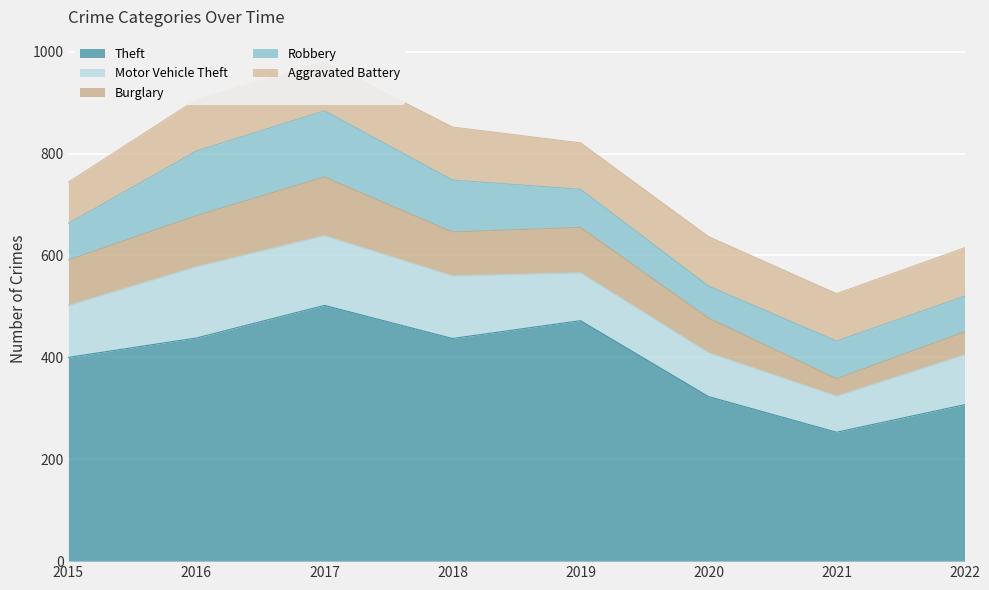

How many data points in Motor Vehicle Theft are above 102?

3